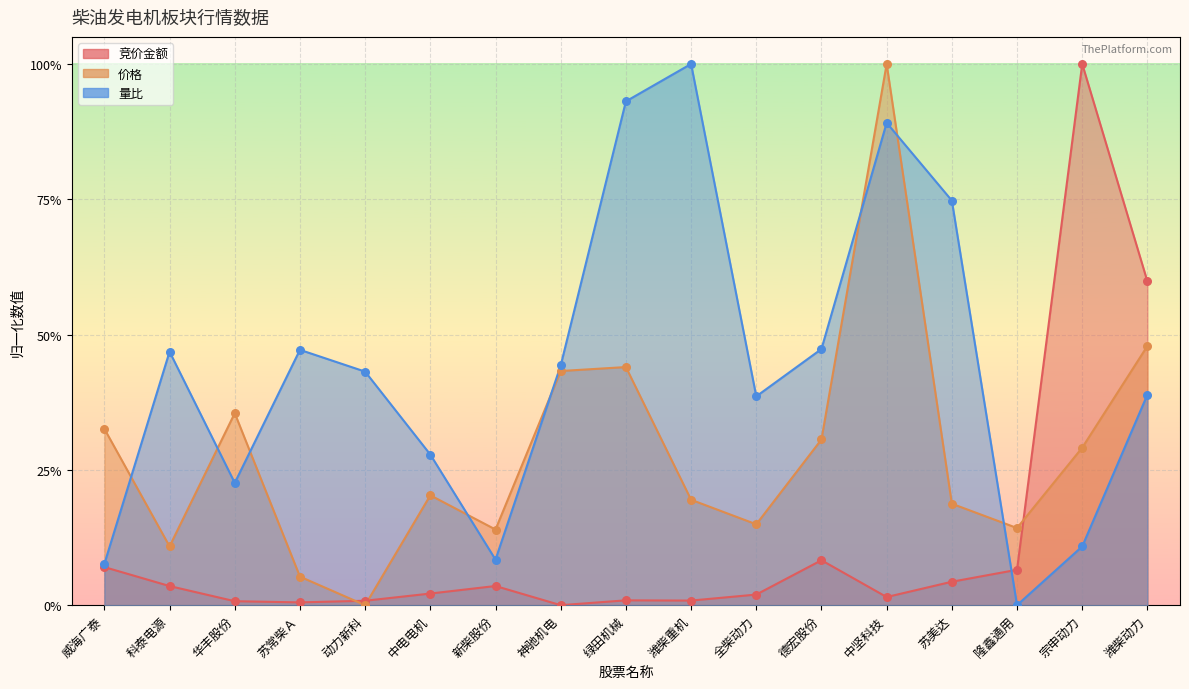

What are all the series names shown in the legend?

竞价金额, 价格, 量比